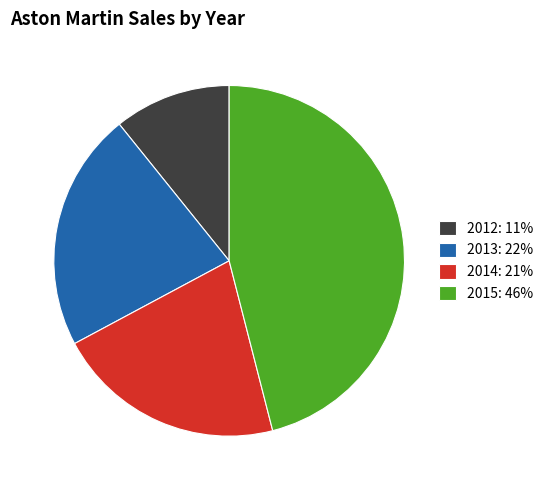

Is there a majority slice in this chart?

No